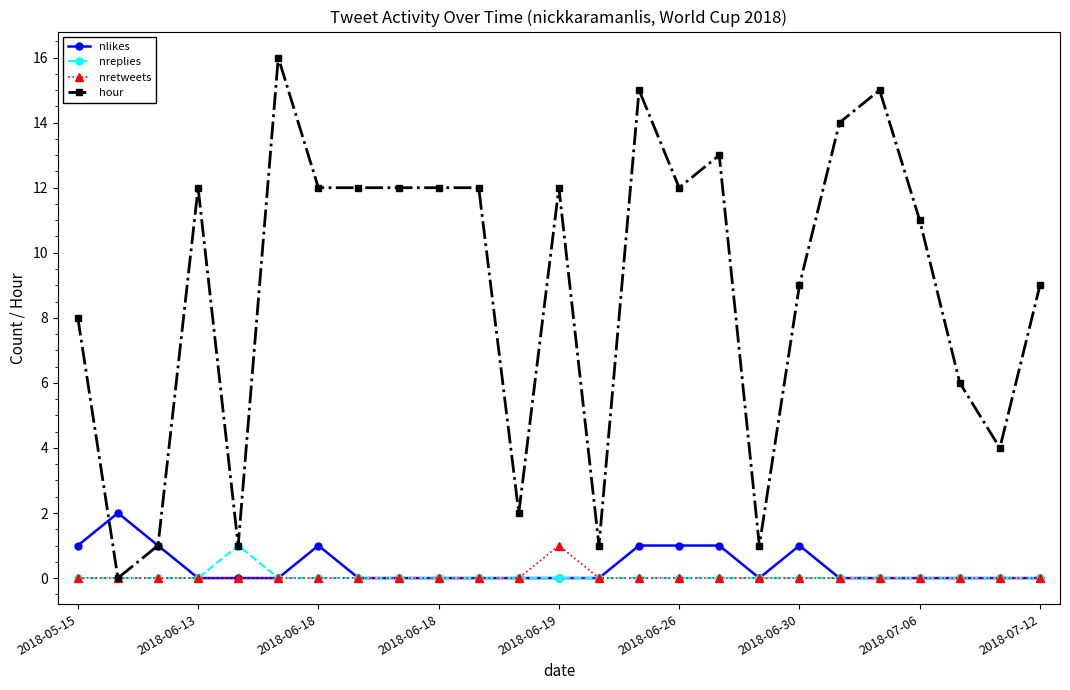

Which series has the largest range (max minus min)?

hour